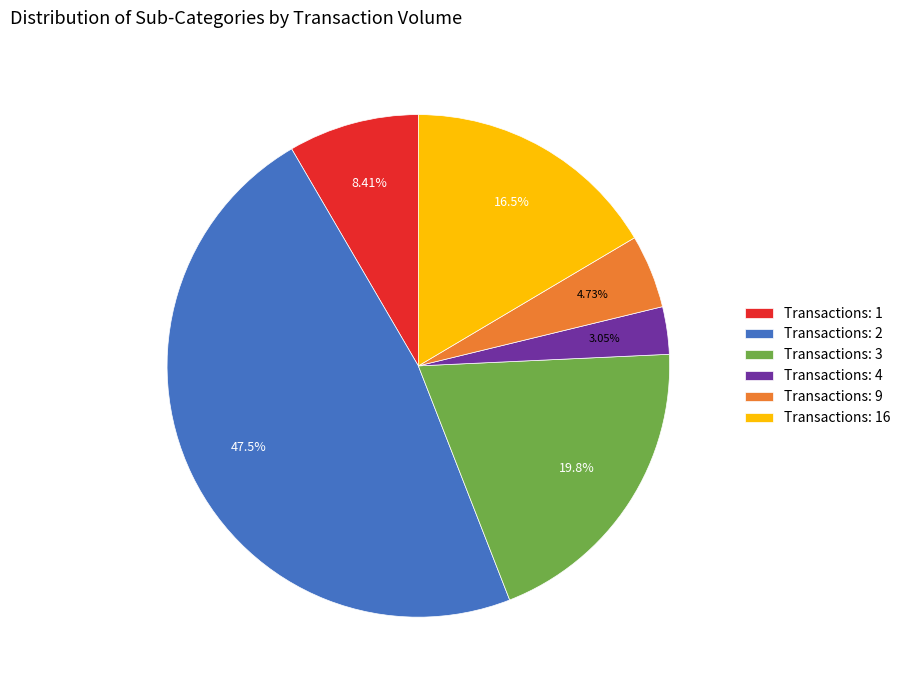

Does any single category account for the majority?

No